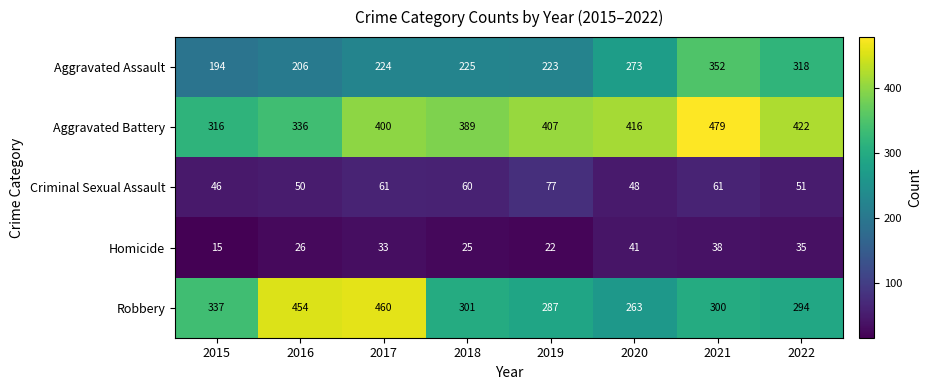

At which category is the sum across all series the highest?

2021